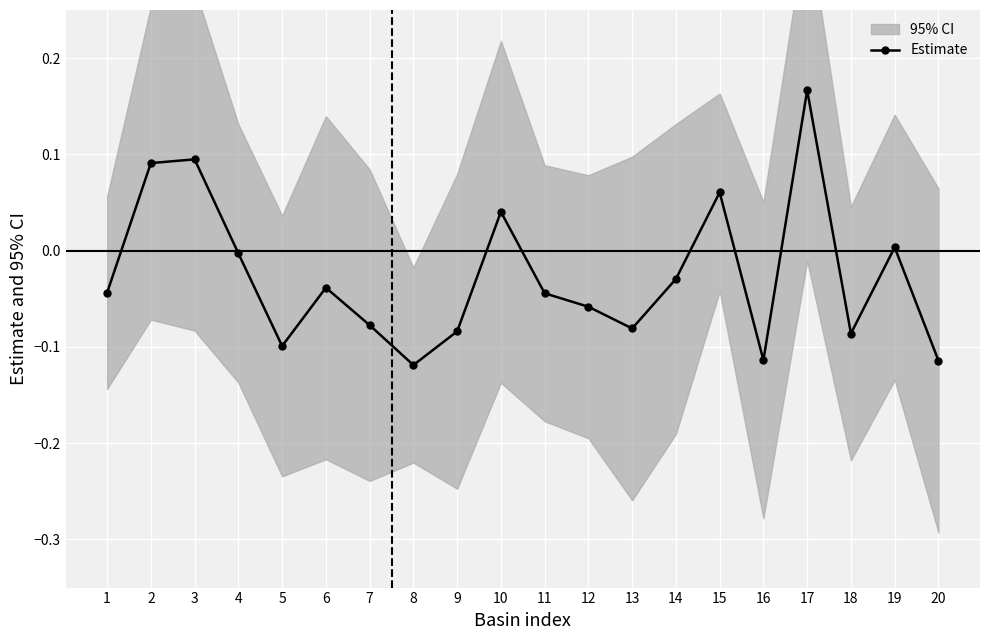

How many points are lower than both their immediate neighbors (excluding endpoints)?

5